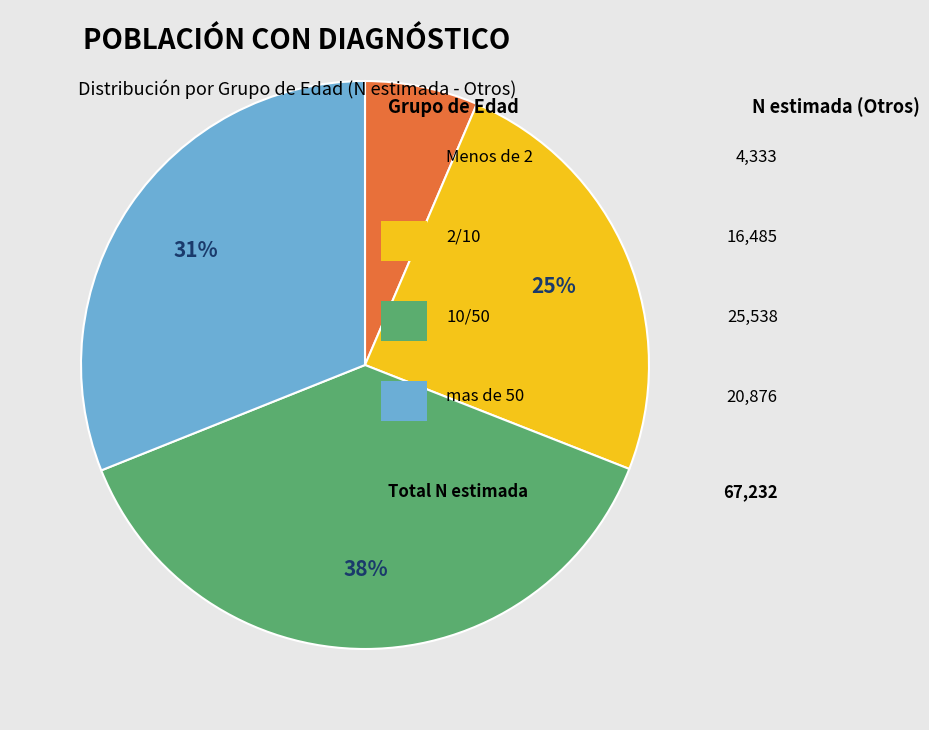

Count the number of slices in the pie.

4